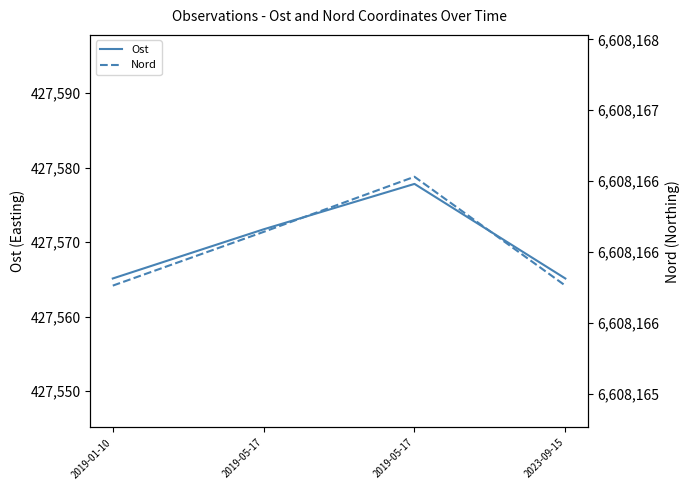

Read the Nord value at 2019-05-17.

6608166.1